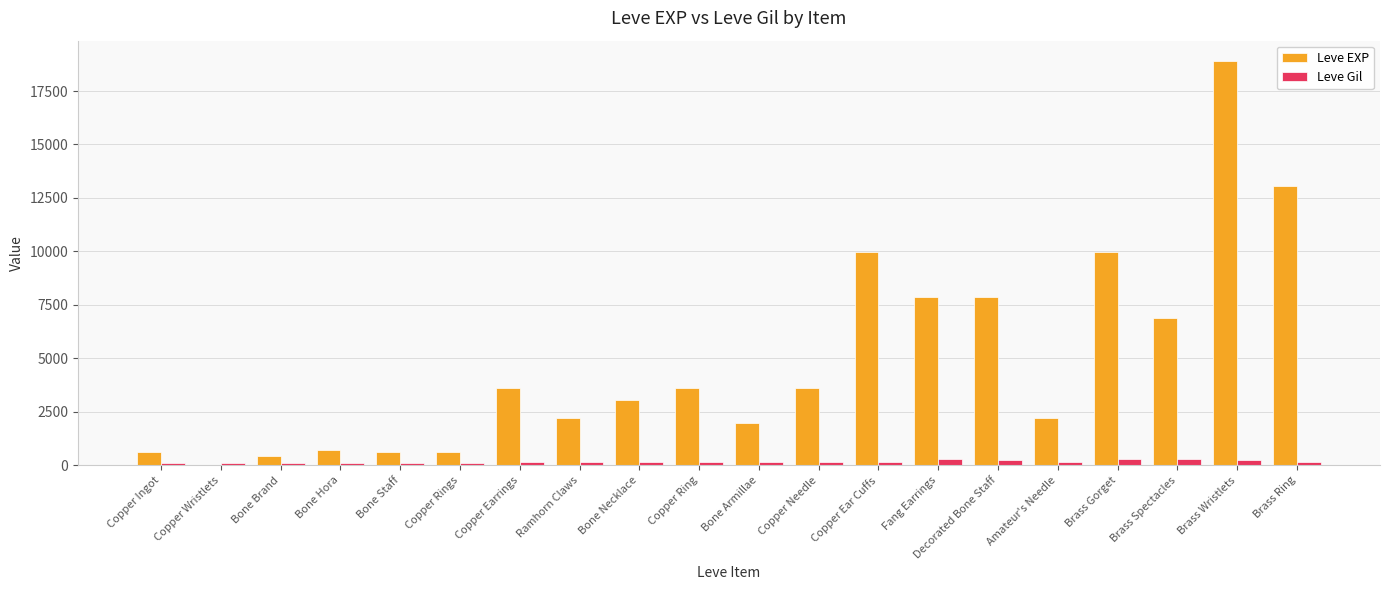

Which series has the largest total across all categories?

Leve EXP